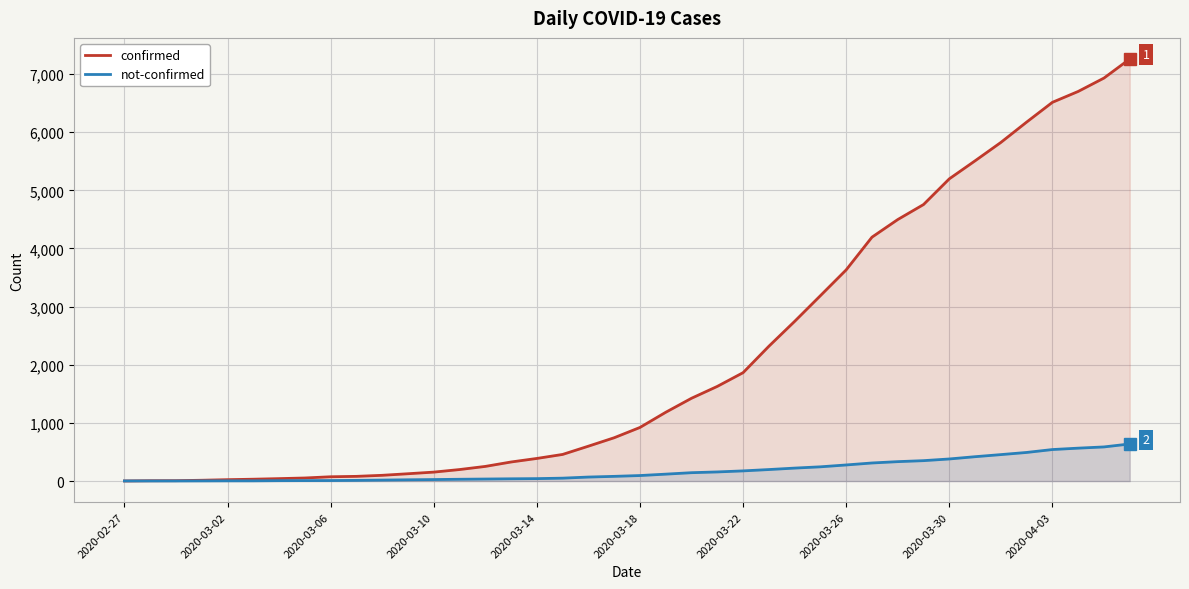

List the series in order of their peak value, lowest first.

not-confirmed, confirmed